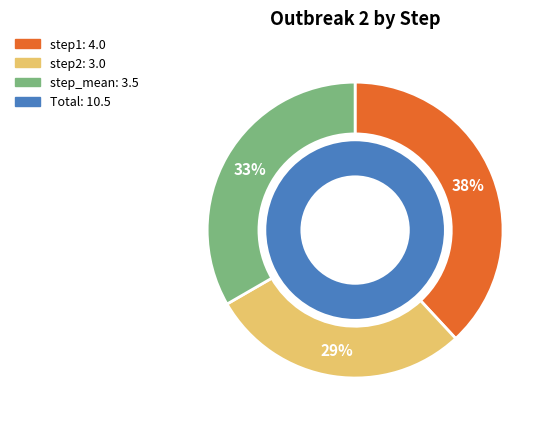

How many segments does this pie chart have?

3